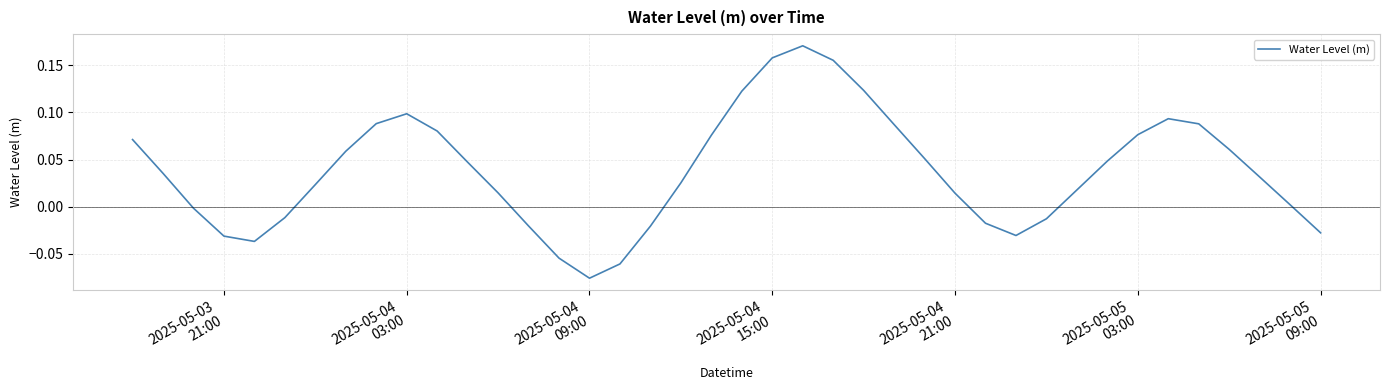

How many positive values are there?

27